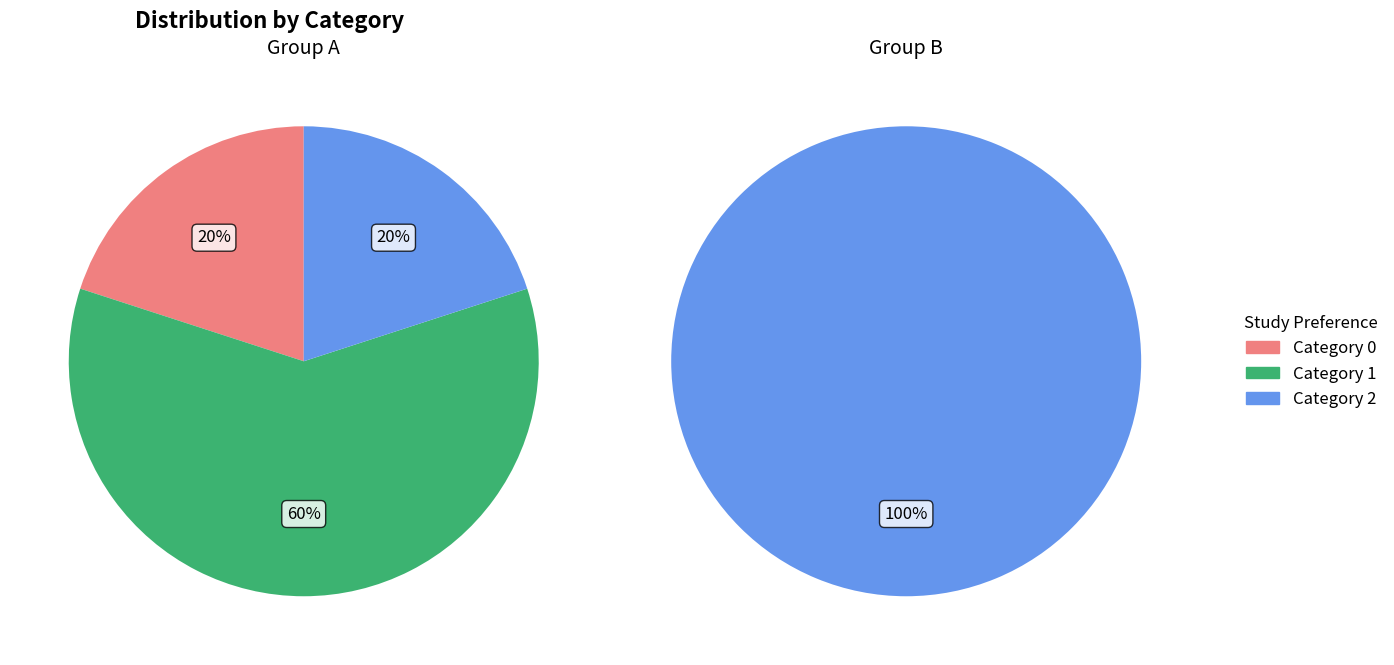

Does any single category account for the majority?

Yes